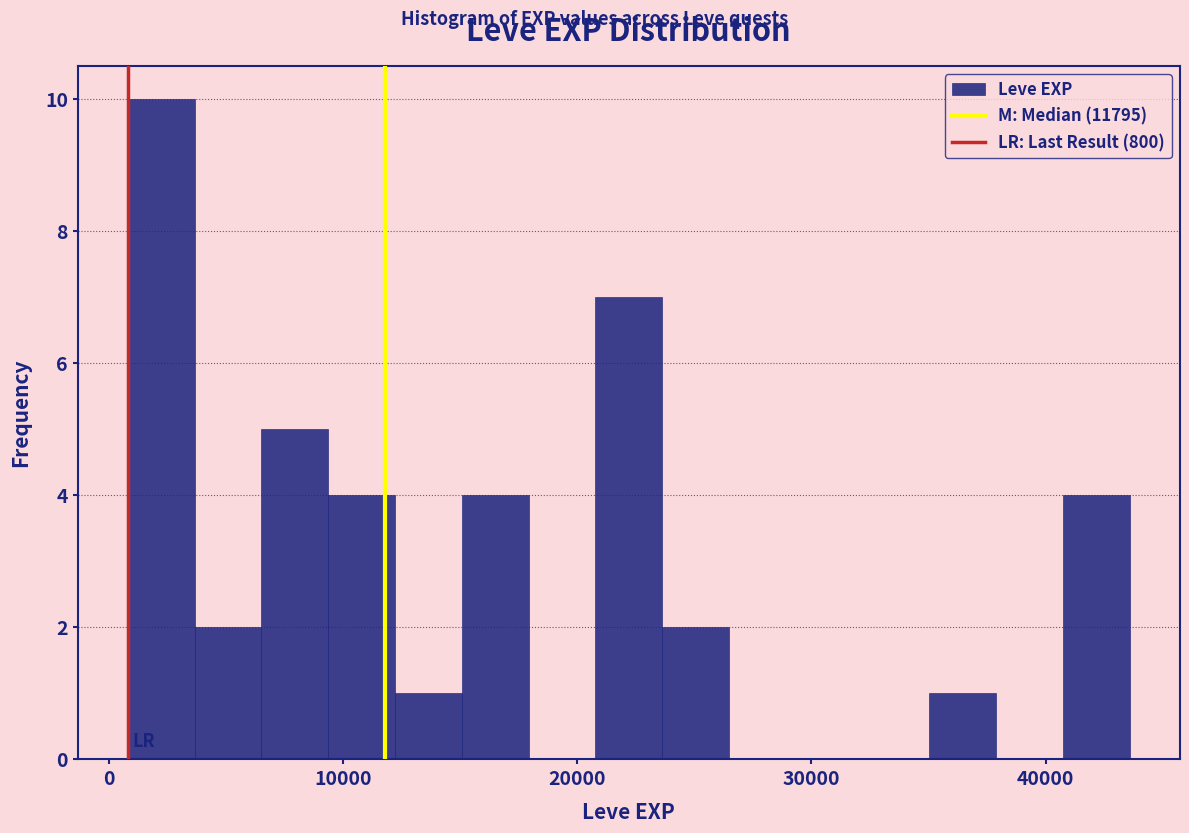

Around what value on the x-axis is the tallest bar? Give the approximate position of its centre, as read against the axis.

2000